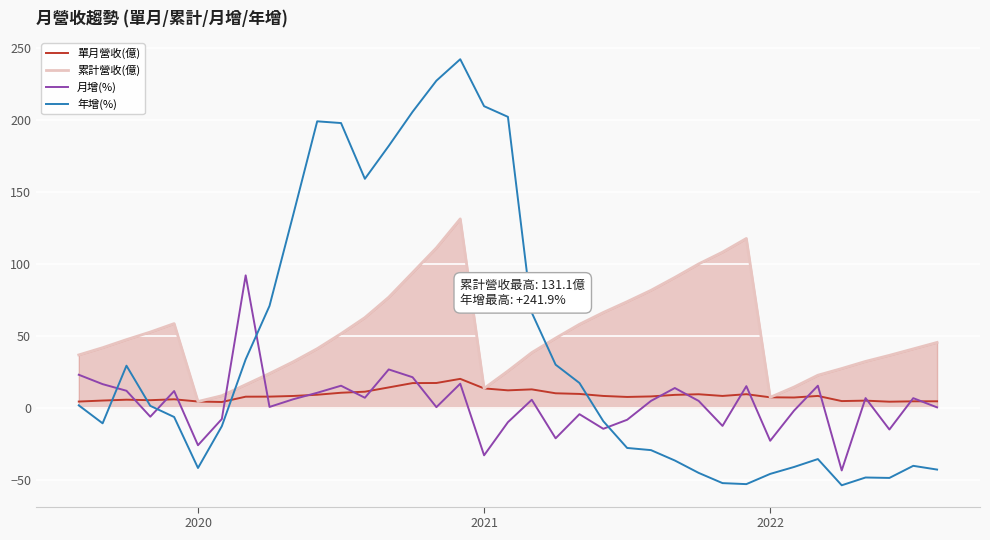

True or false: 年增(%) has more than 0 interior local peaks.

True